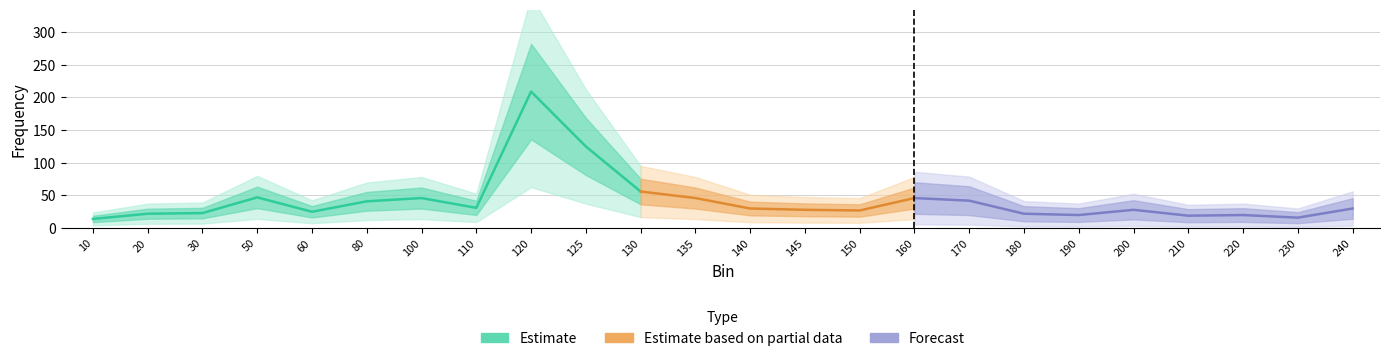

Reading left to right, transcribe all the data shown in this chart.

10=14	20=22	30=23	50=47	60=25	80=41	100=46	110=31	120=209	125=125	130=56	135=46	140=30	145=28	150=27	160=46	170=42	180=22	190=20	200=28	210=19	220=20	230=16	240=30